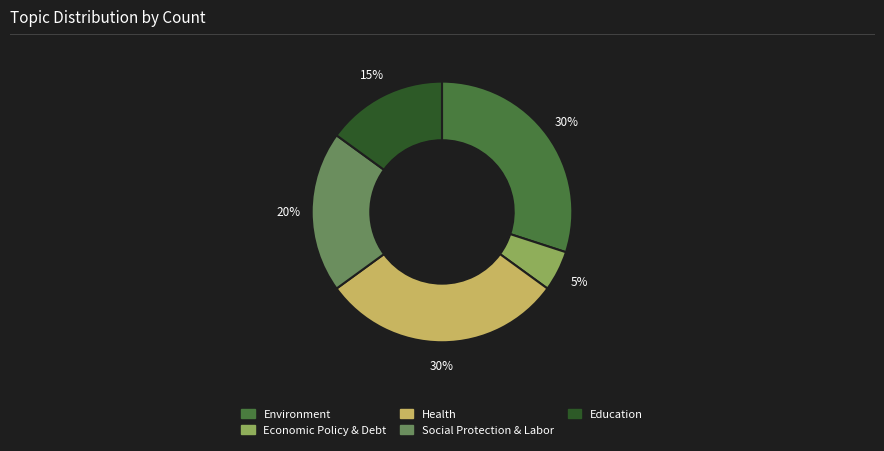

What percentage is the Health slice, to the nearest percent?

30%